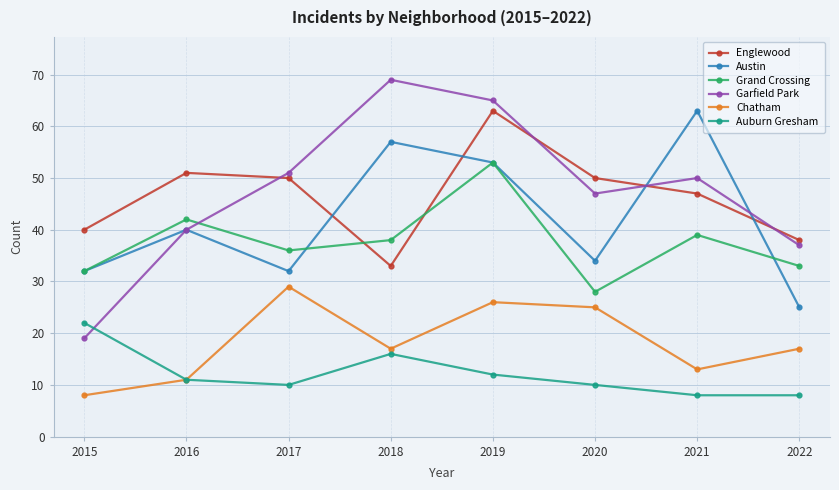

Does the chart display data point markers on the line(s)?

Yes